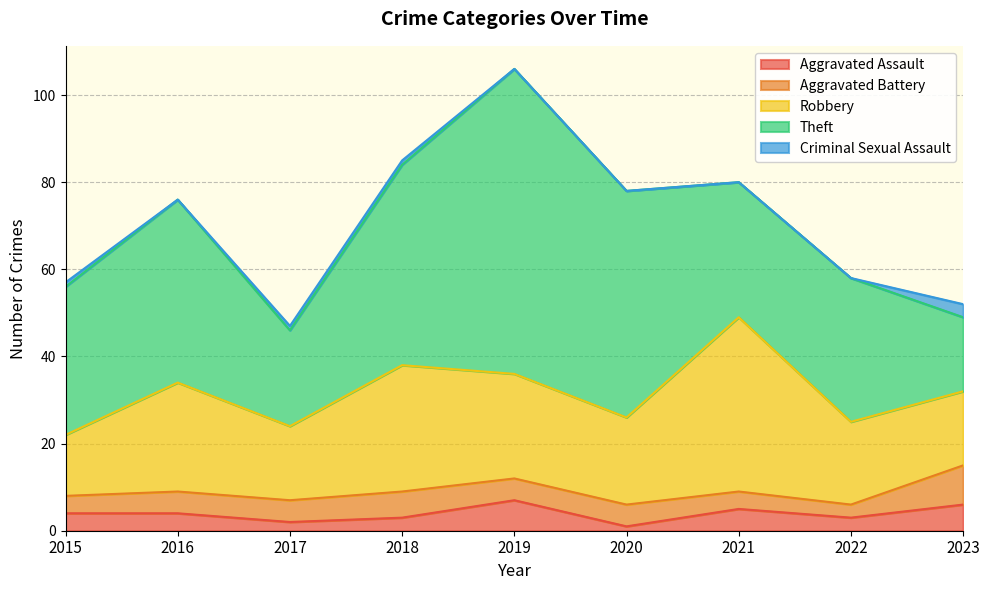

At which category does Aggravated Assault reach its first local valley?

2017